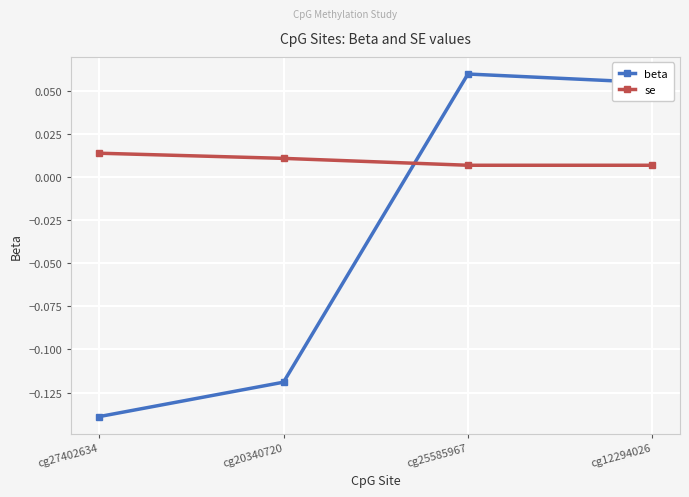

True or false: beta and se intersect in this chart.

True